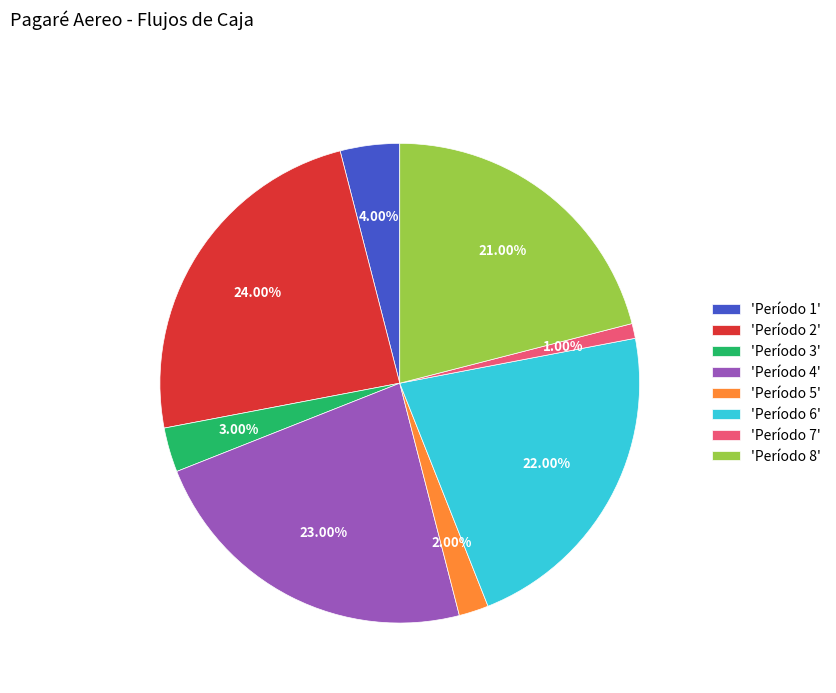

Combined, do 'Período 2' and 'Período 4' account for over 50%?

No